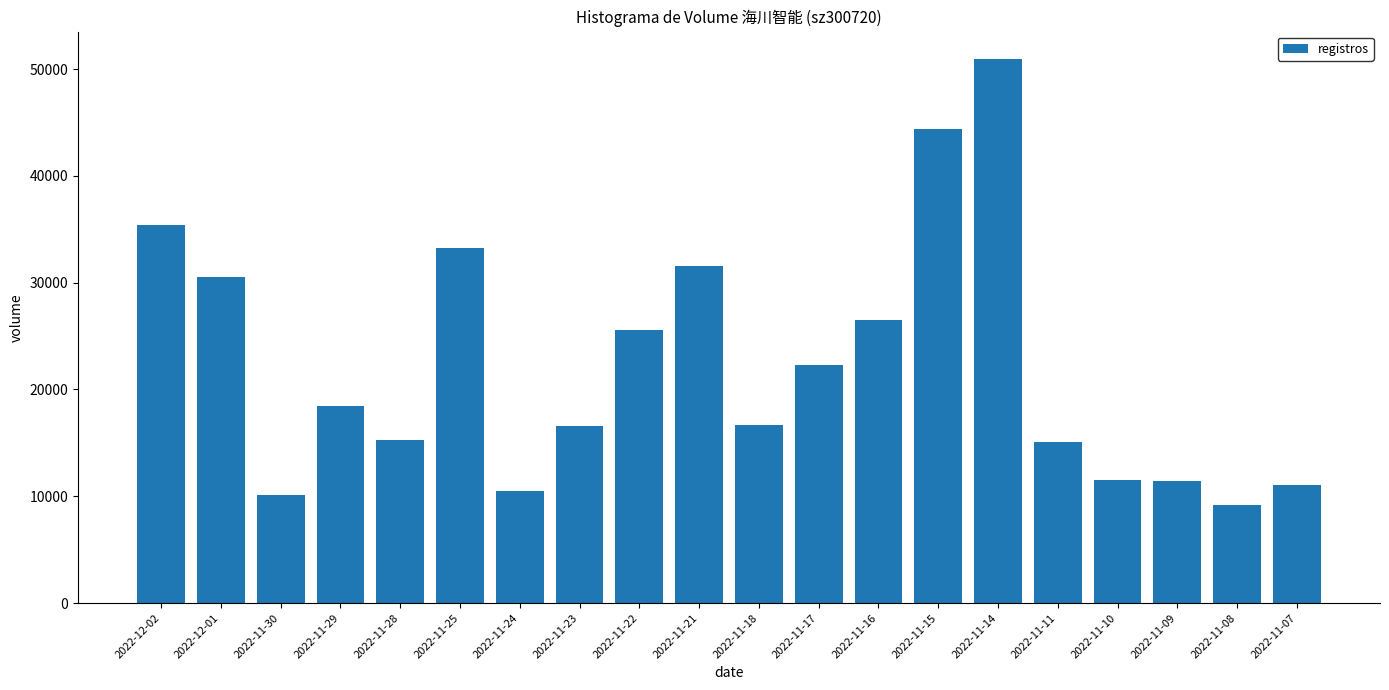

How many data points does each series have?

20